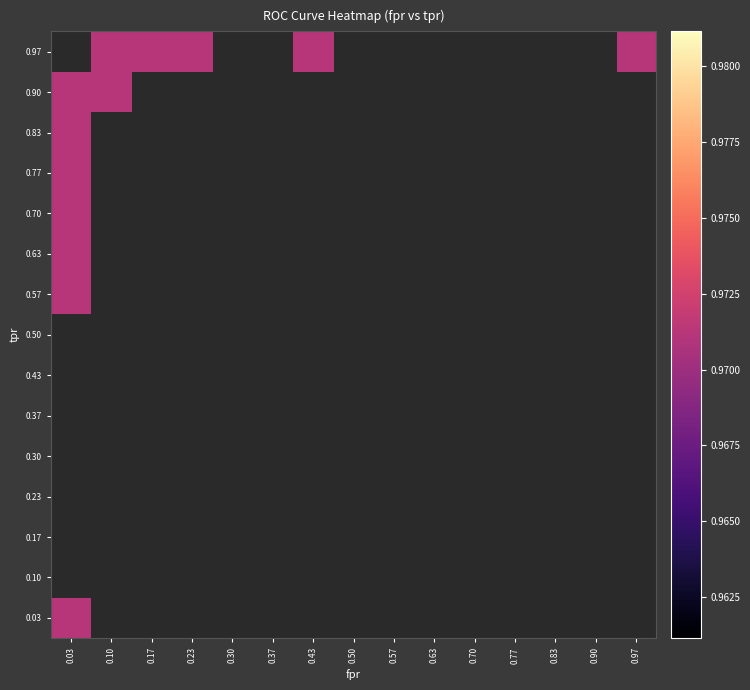

True or false: tpr has a value of 0.1 at 2.

False